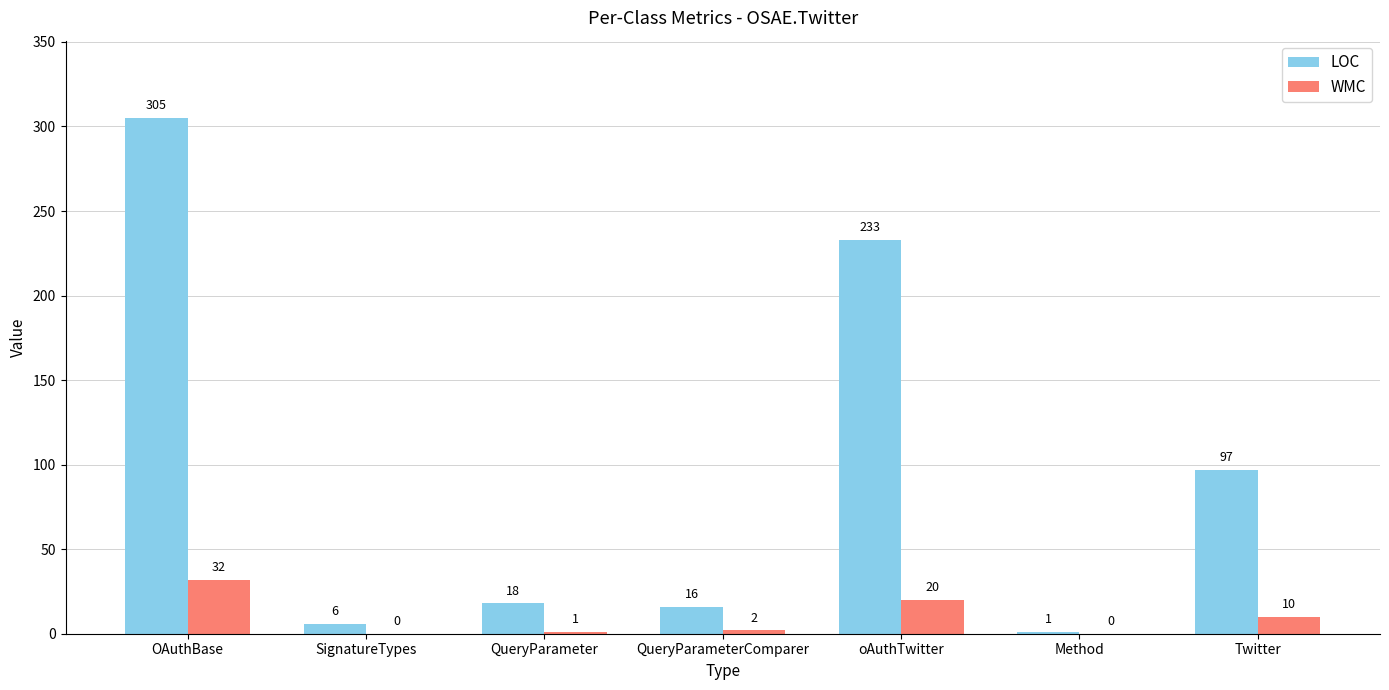

Where does the LOC series first go above 18?

OAuthBase